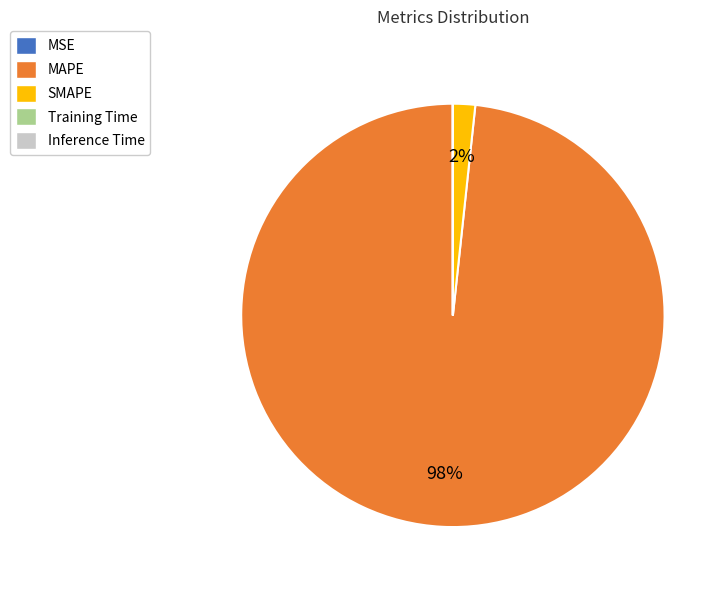

Is the sum of SMAPE and MAPE greater than half?

Yes